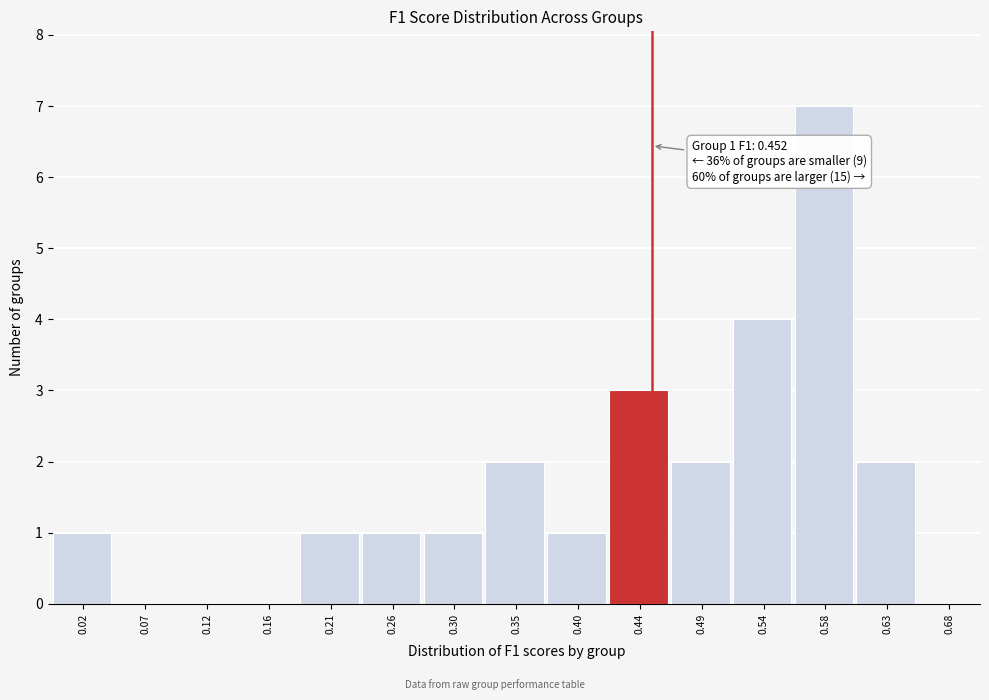

Which range on the x-axis has the tallest bar?

0.560 to 0.605